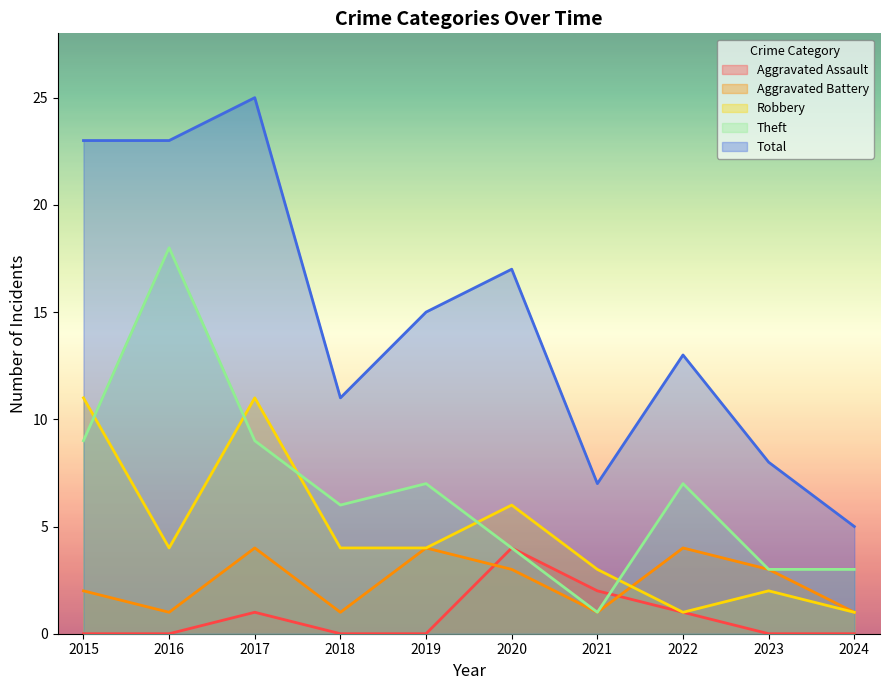

What is the lowest value of the Robbery series?

1